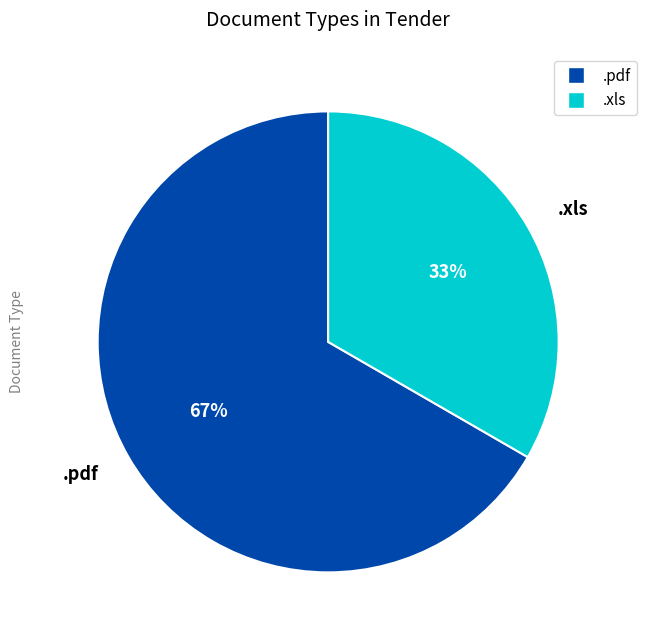

What is the smallest slice in the pie chart?

.xls